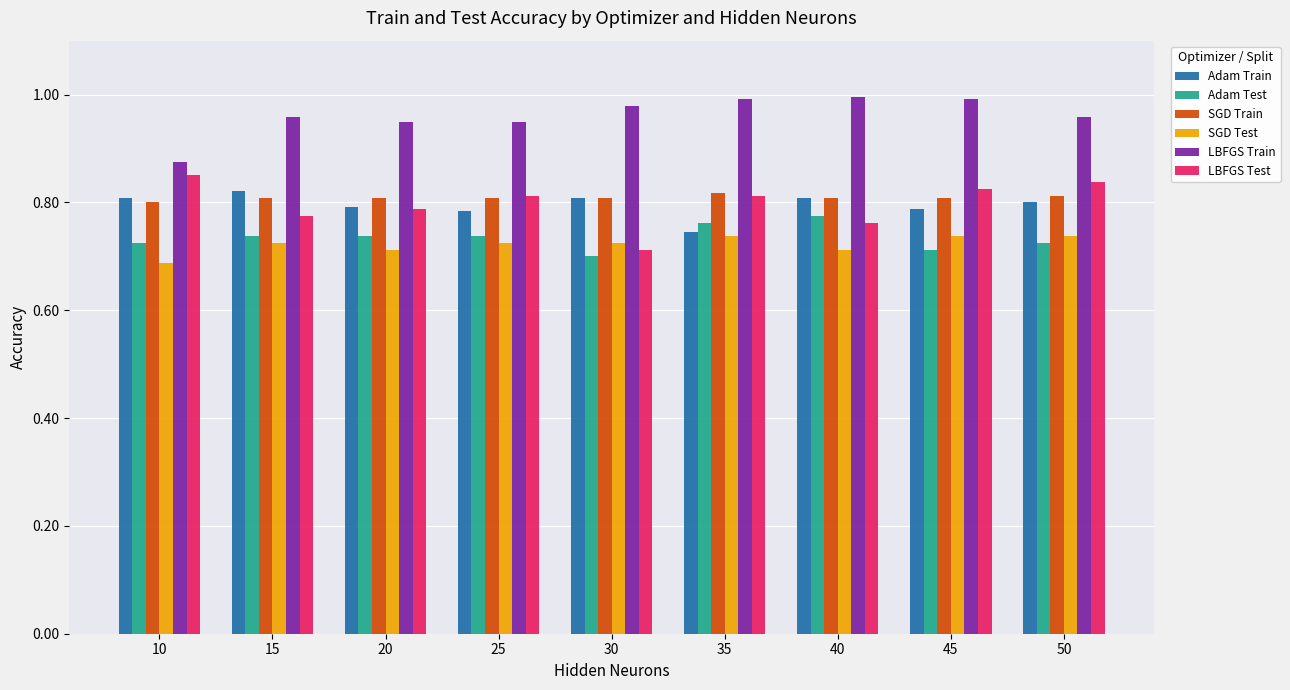

How many groups of bars are there?

9